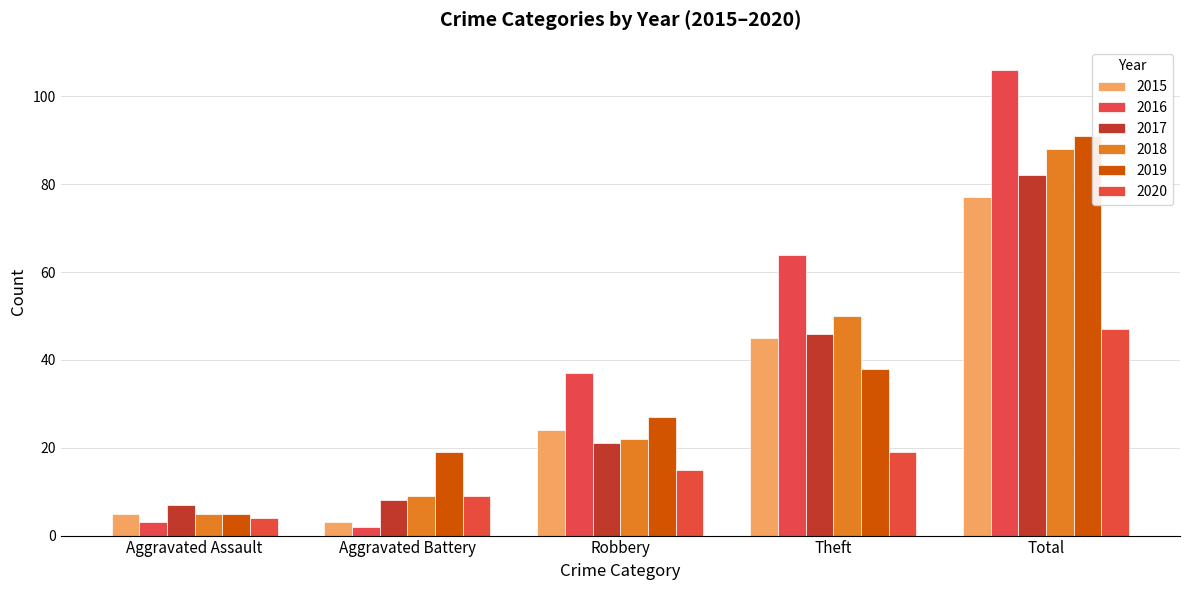

What are all the series names shown in the legend?

2015, 2016, 2017, 2018, 2019, 2020